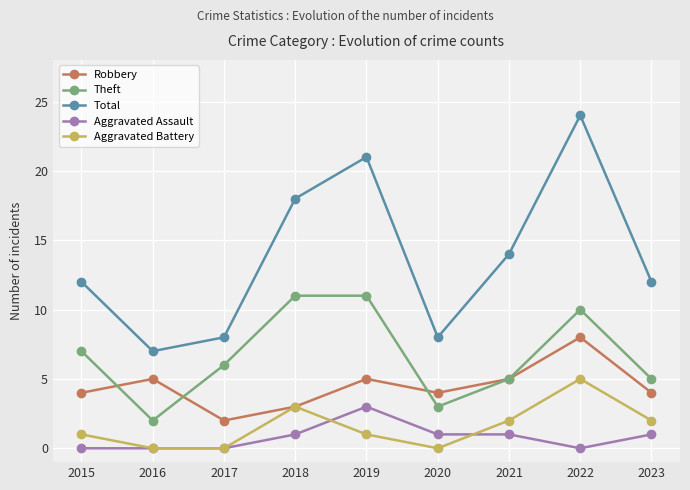

Rank the series by their maximum value, from highest to lowest.

Total, Theft, Robbery, Aggravated Battery, Aggravated Assault